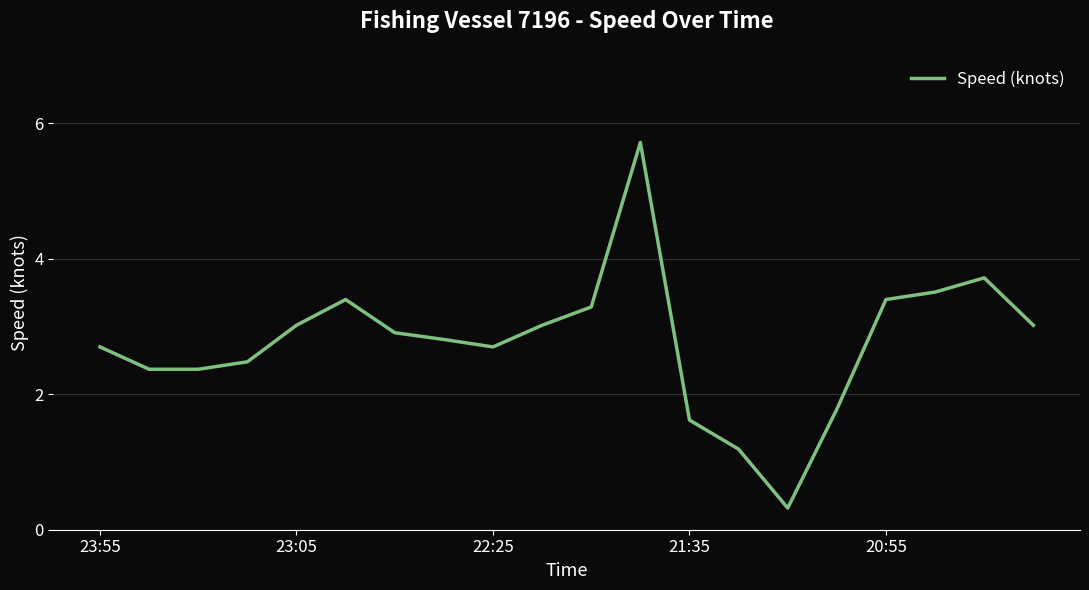

What is the smallest value displayed?

0.3